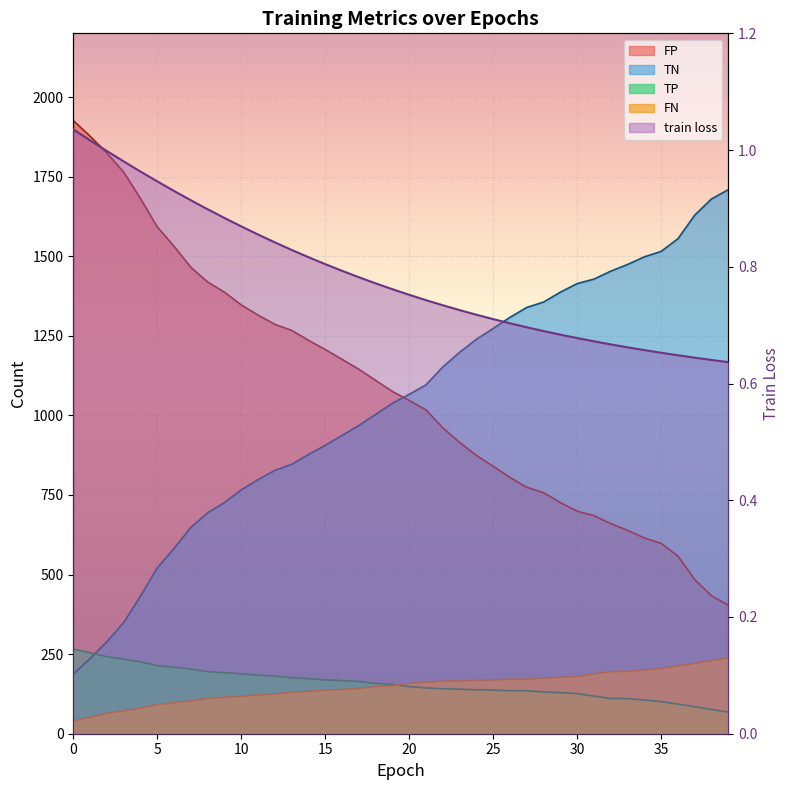

What is the minimum value shown in the chart?

0.6